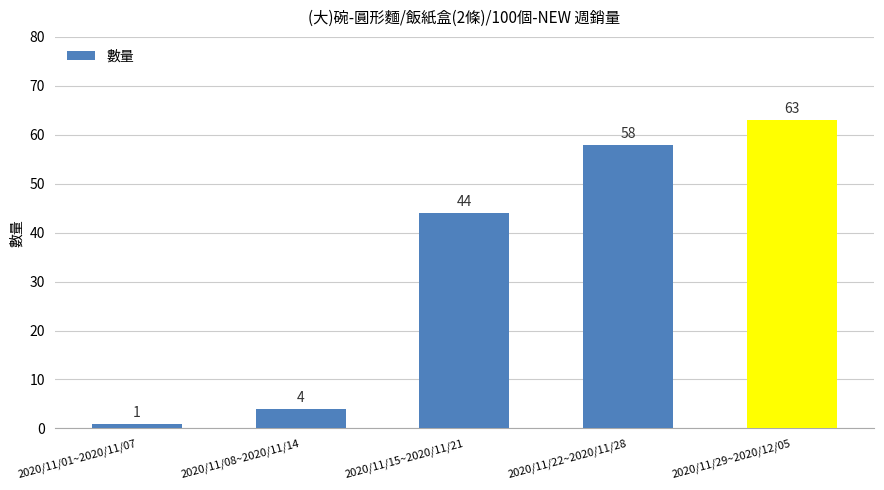

How many categories are shown in the chart?

5